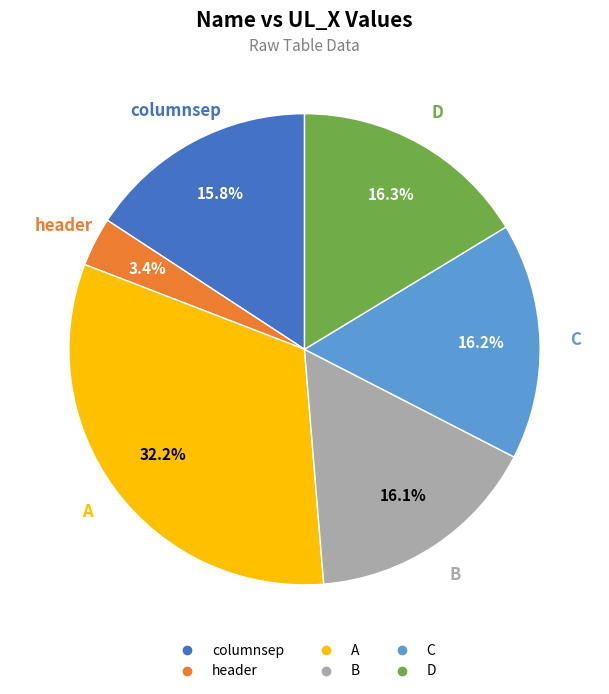

Does any single category account for the majority?

No